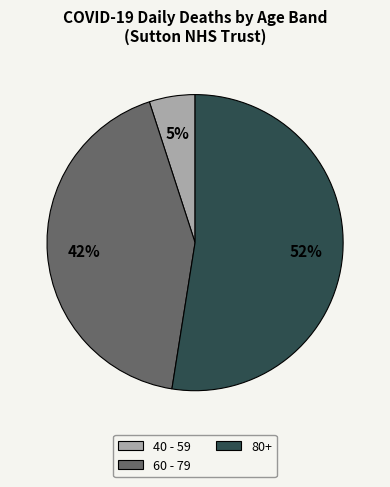

Does any single category account for the majority?

Yes